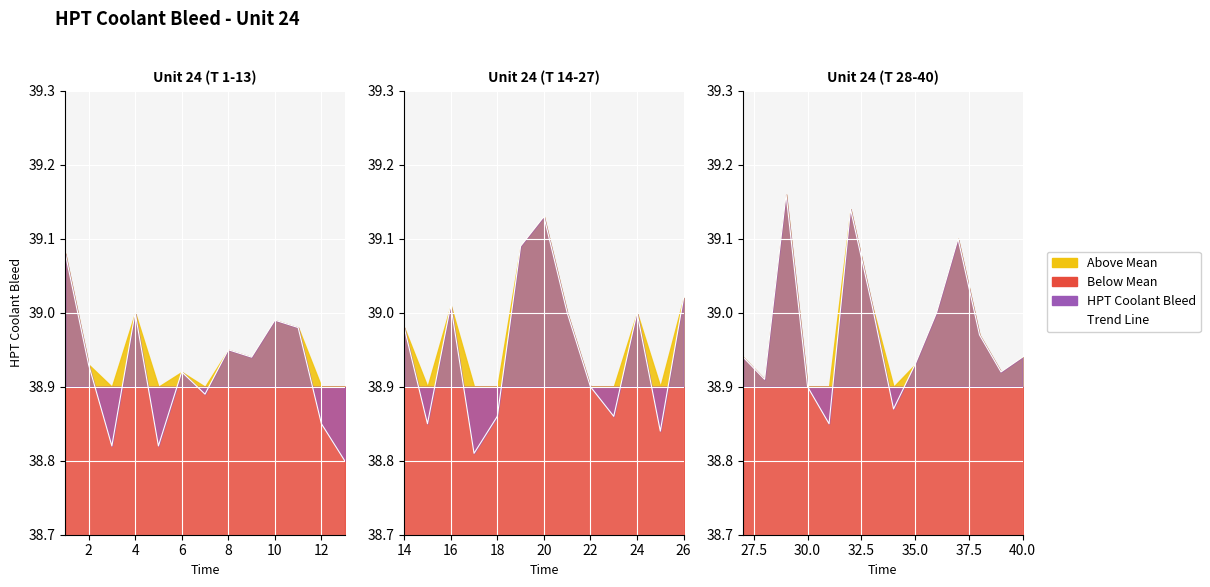

Which has a higher value, 4 or 2?

4